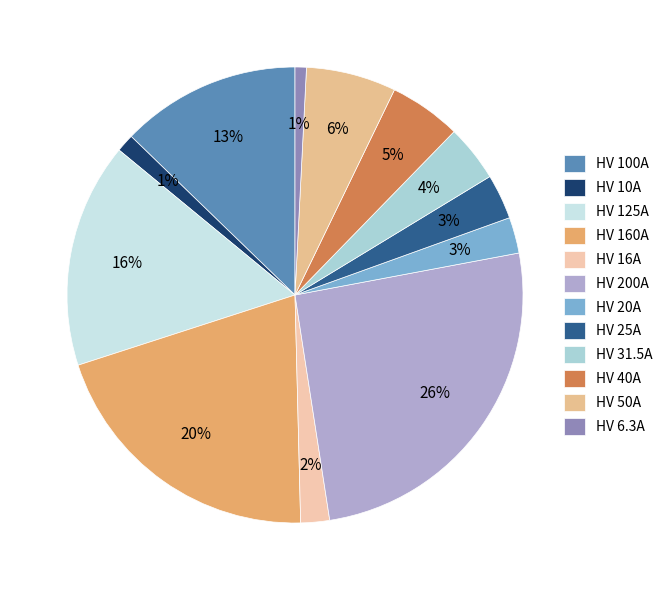

How many slices are in this pie chart?

12